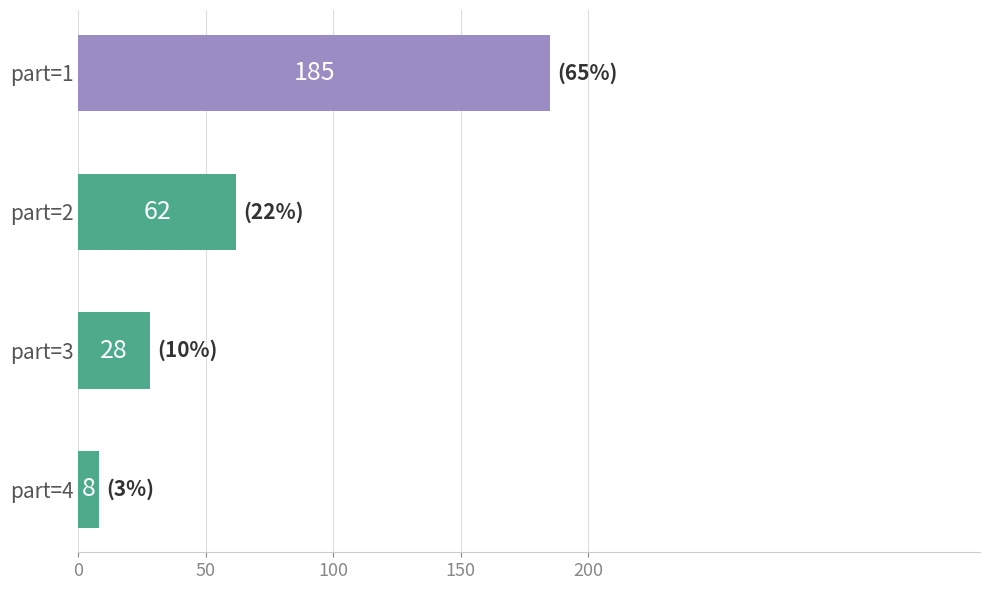

Reading bottom to top, transcribe all the data shown in this chart.

part=4=8	part=3=28	part=2=62	part=1=185